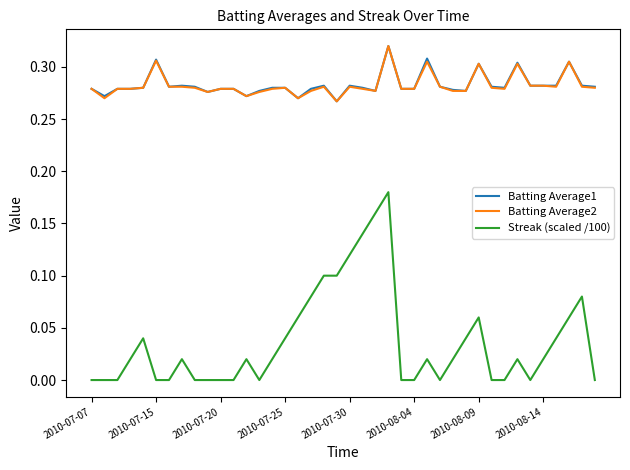

Which series has the largest range (max minus min)?

Streak (scaled /100)